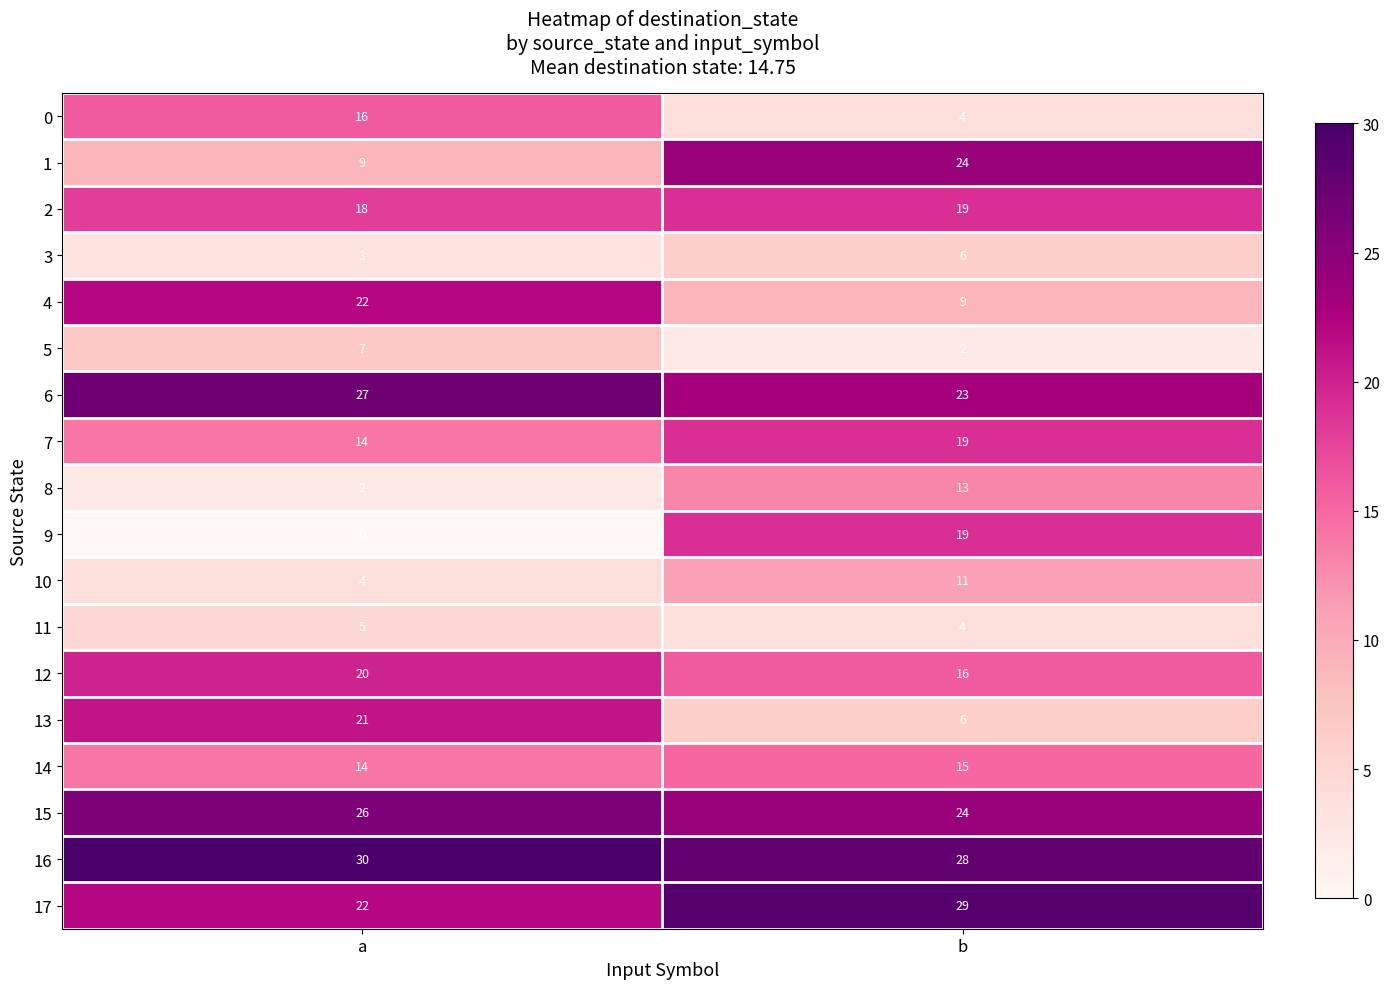

Where is 9 nearest to the value 9?

a